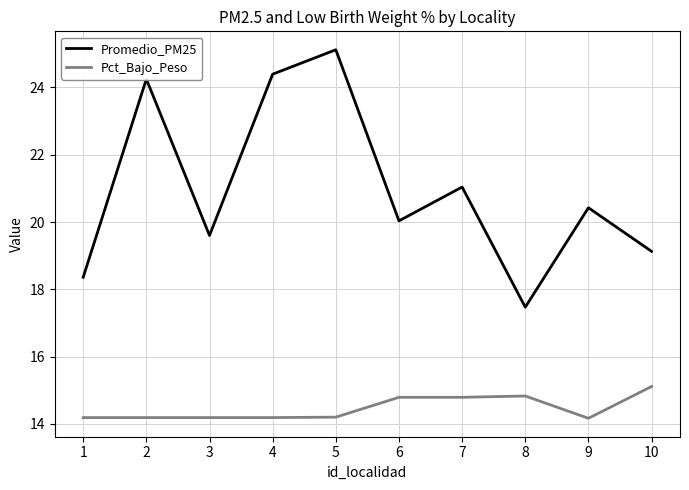

How many interior local peaks does the Promedio_PM25 series have?

4